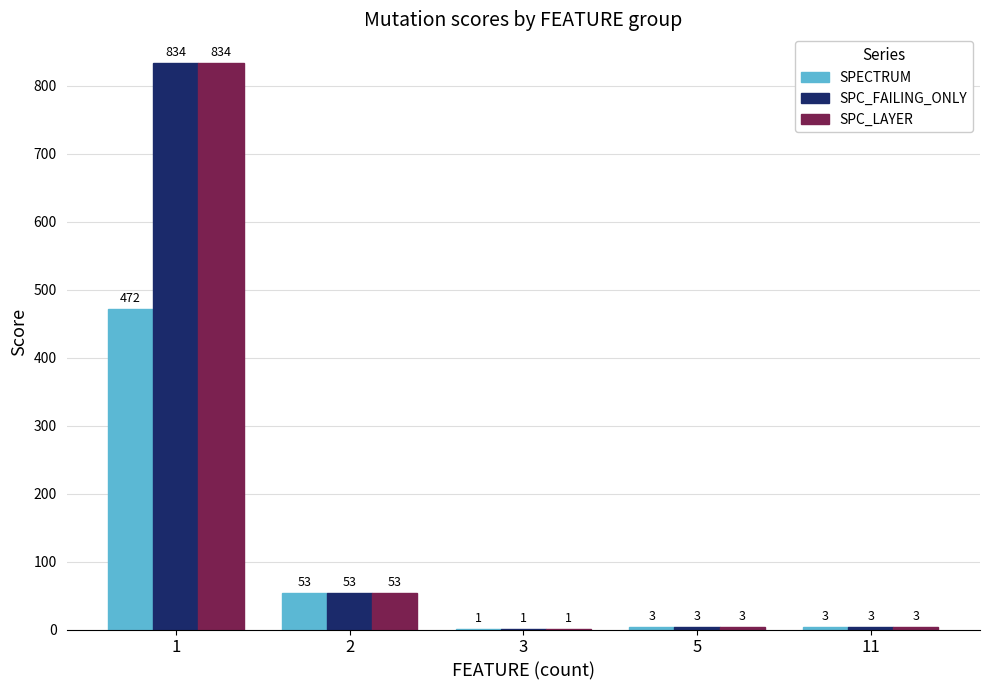

What is the sum of all SPC_FAILING_ONLY values?

894